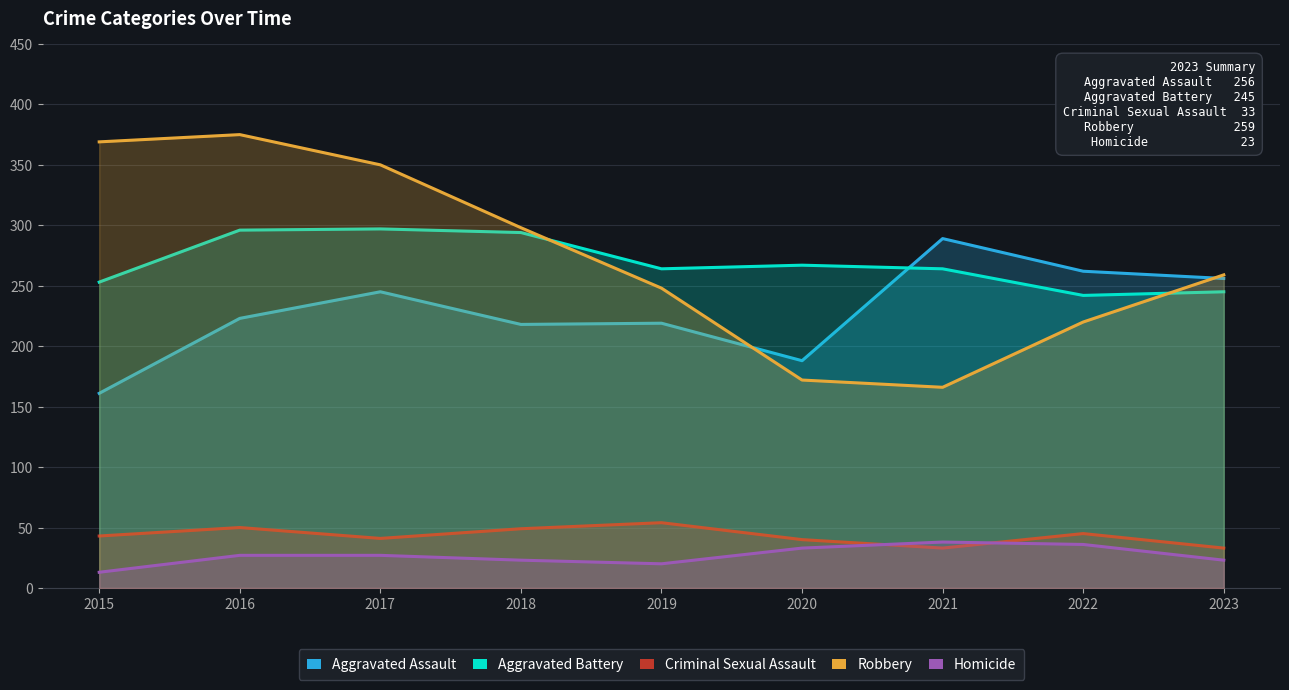

What is the difference between the second highest and second lowest values in the Aggravated Battery series?

51